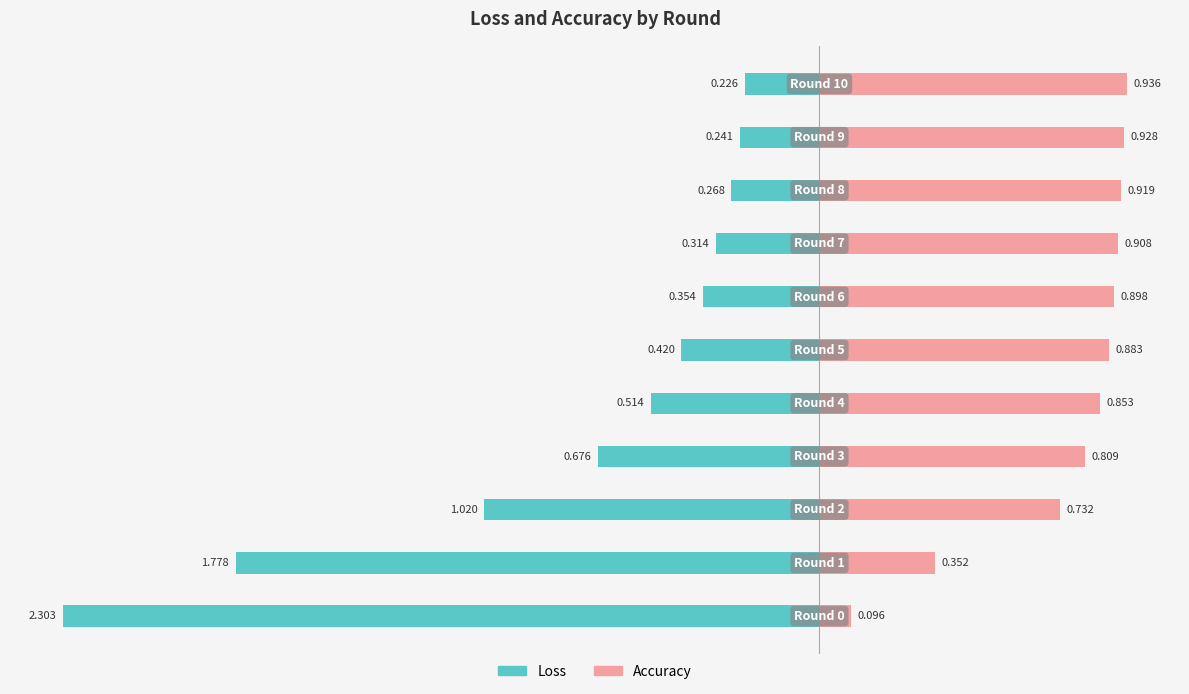

Rank the series by their average value, from highest to lowest.

Accuracy, Loss